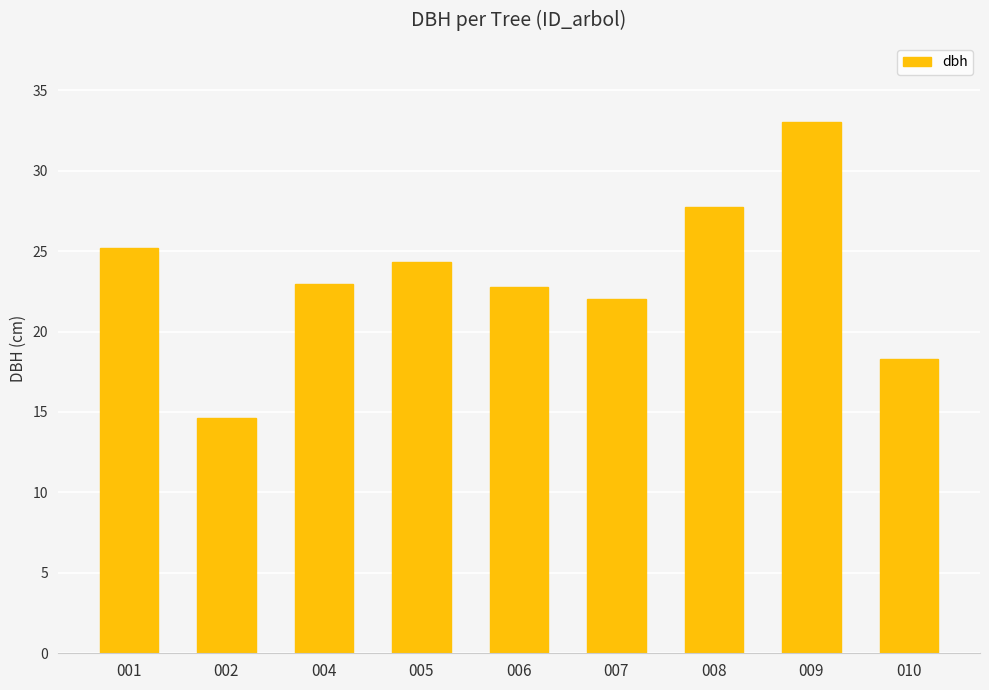

Which has a higher value, 010 or 006?

006